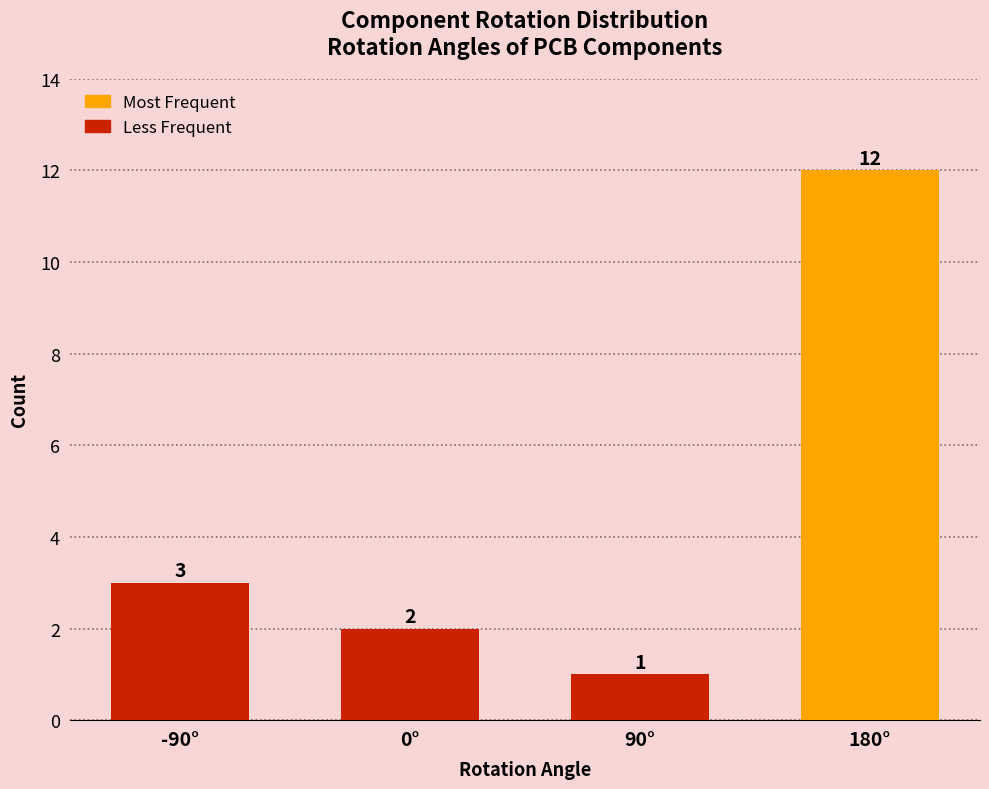

Rank the categories by value from highest to lowest.

180°, -90°, 0°, 90°